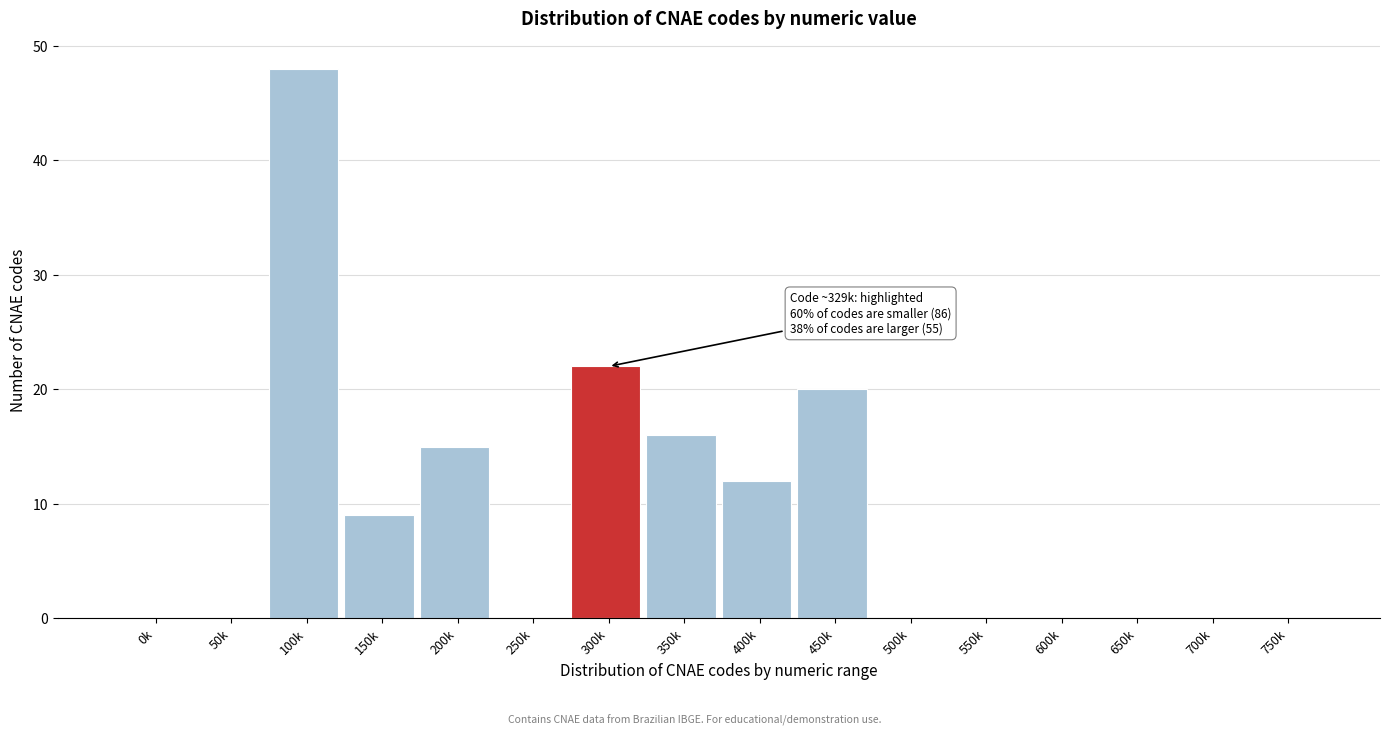

Reading left to right, what are all the values shown in this chart?

0k=0	50k=0	100k=48	150k=9	200k=15	250k=0	300k=22	350k=16	400k=12	450k=20	500k=0	550k=0	600k=0	650k=0	700k=0	750k=0